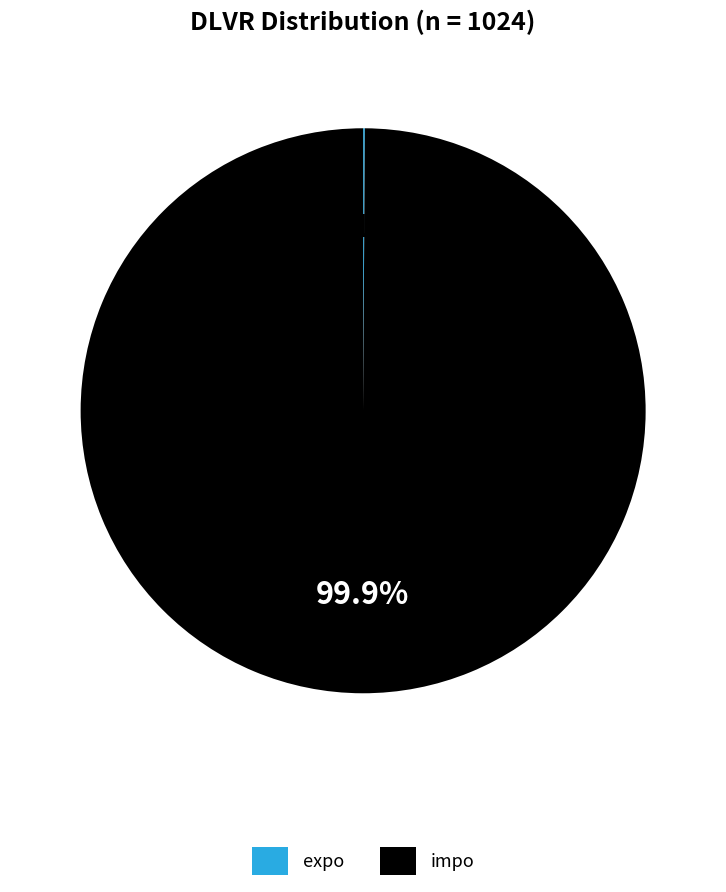

Which category accounts for the majority?

impo